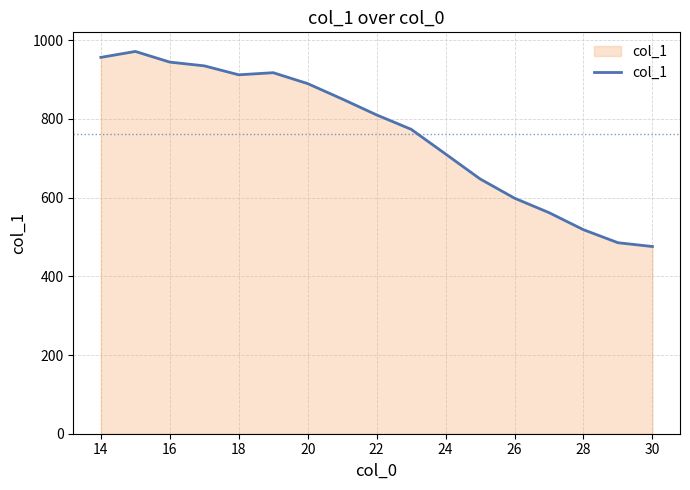

What is the smallest value displayed?

475.6